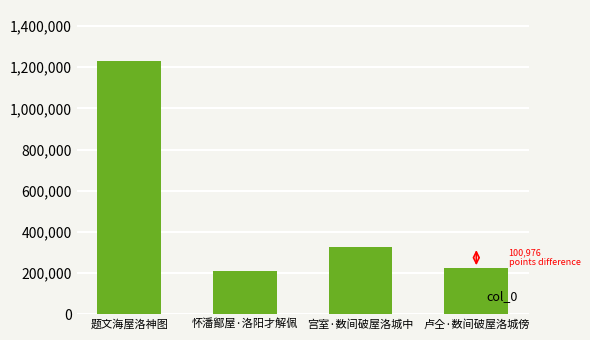

What is the change in value from 题文海屋洛神图 to 宫室·数间破屋洛城中?

-906702